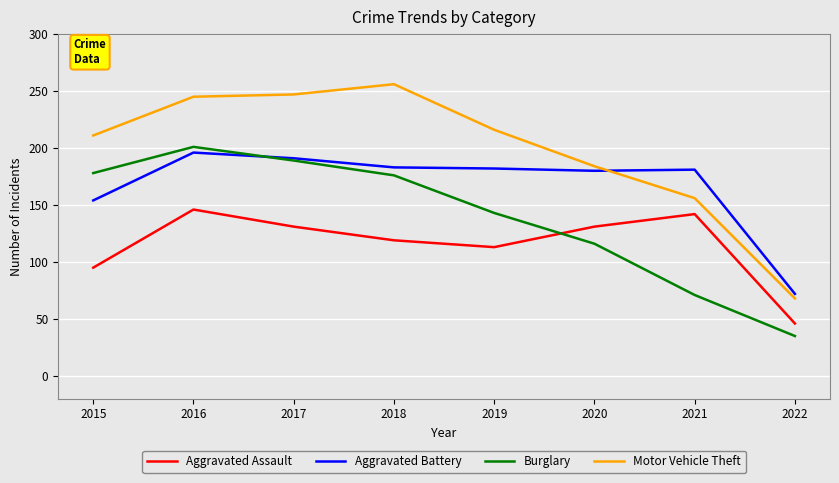

Read the Aggravated Assault value at 2020, to the nearest 10.

130